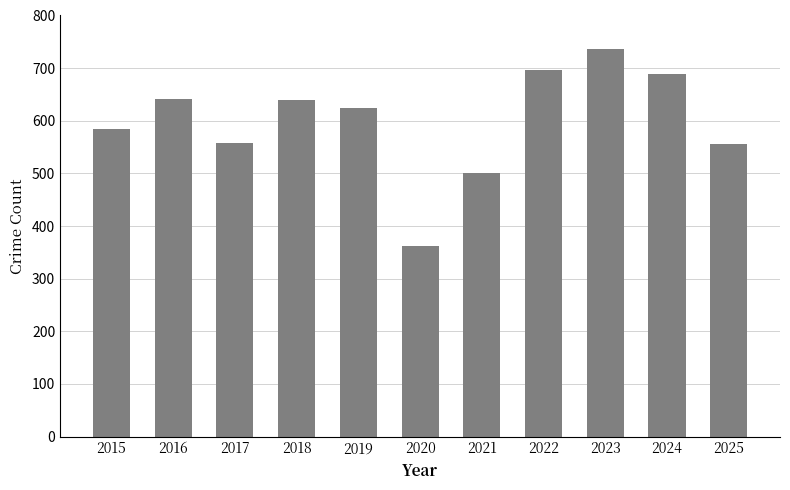

What is the value of the 5th bar from the left?

624